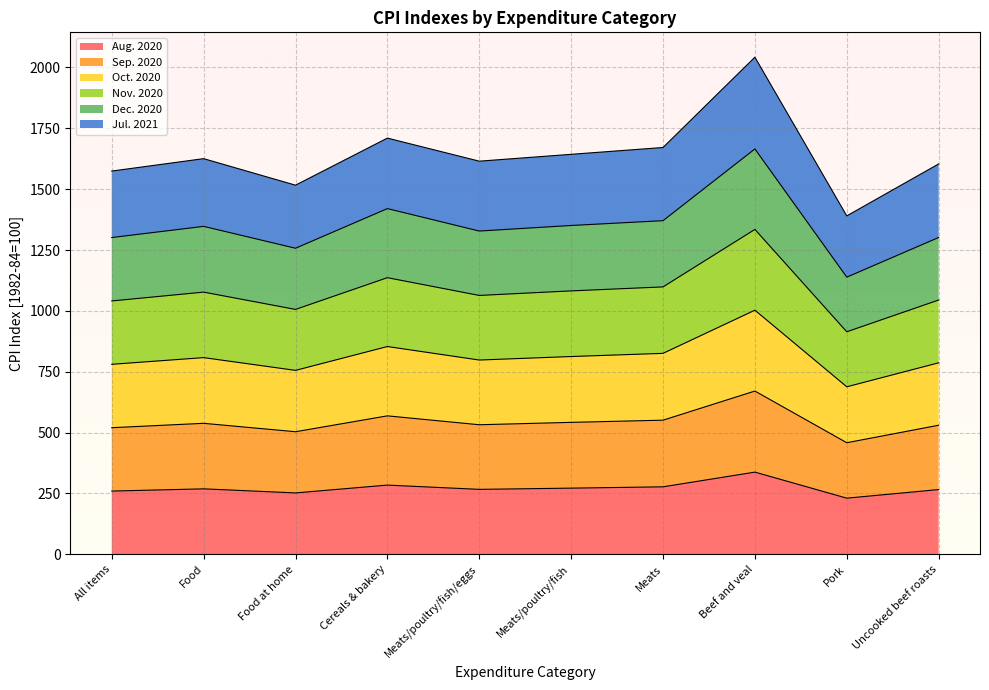

True or false: Sep. 2020 has a value of 924.2 at Beef and veal.

False